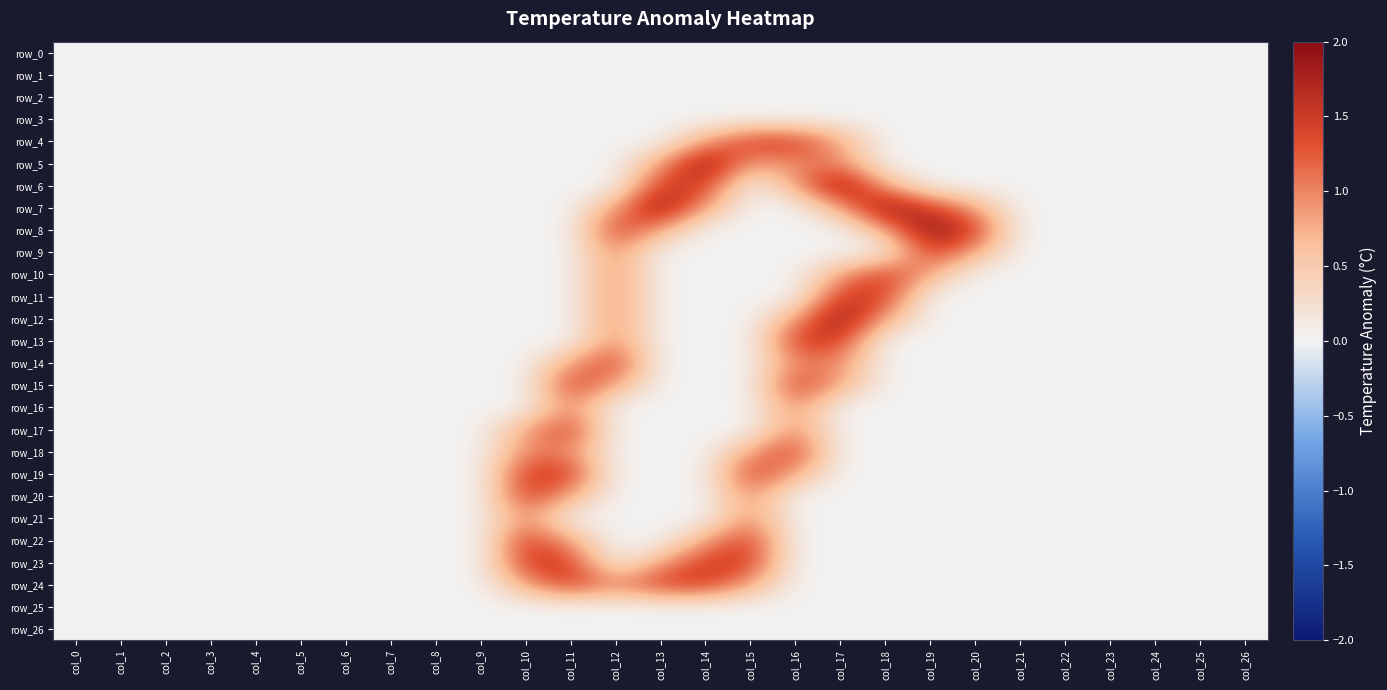

Rank the series at col_5 from highest to lowest value.

row_0, row_1, row_2, row_3, row_4, row_5, row_6, row_7, row_8, row_9, row_10, row_11, row_12, row_13, row_14, row_15, row_16, row_17, row_18, row_19, row_20, row_21, row_22, row_23, row_24, row_25, row_26